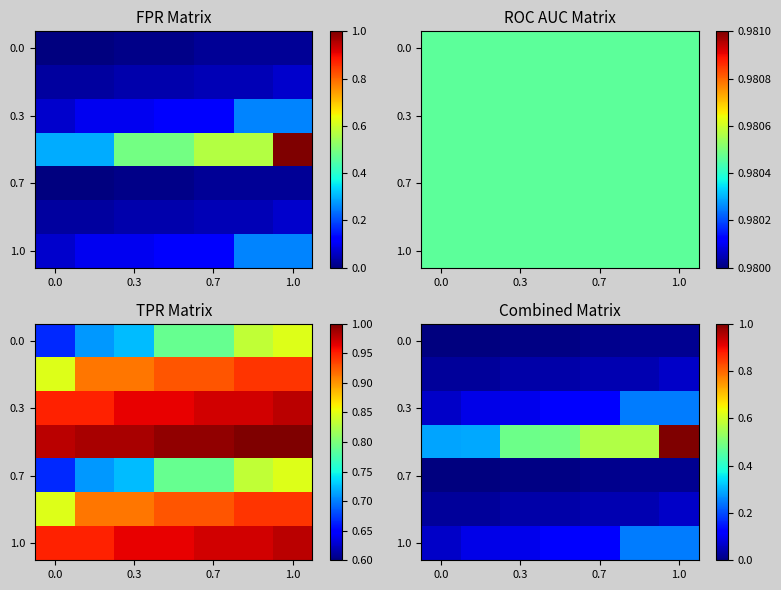

What is the difference between the highest and lowest values at 5?

0.6